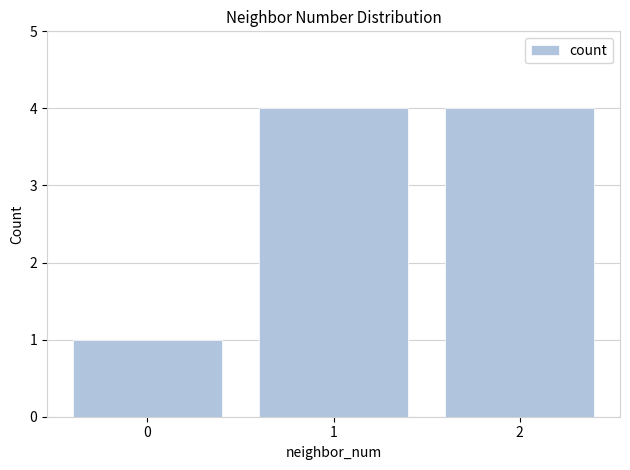

What is the value of the 1st bar from the left?

1